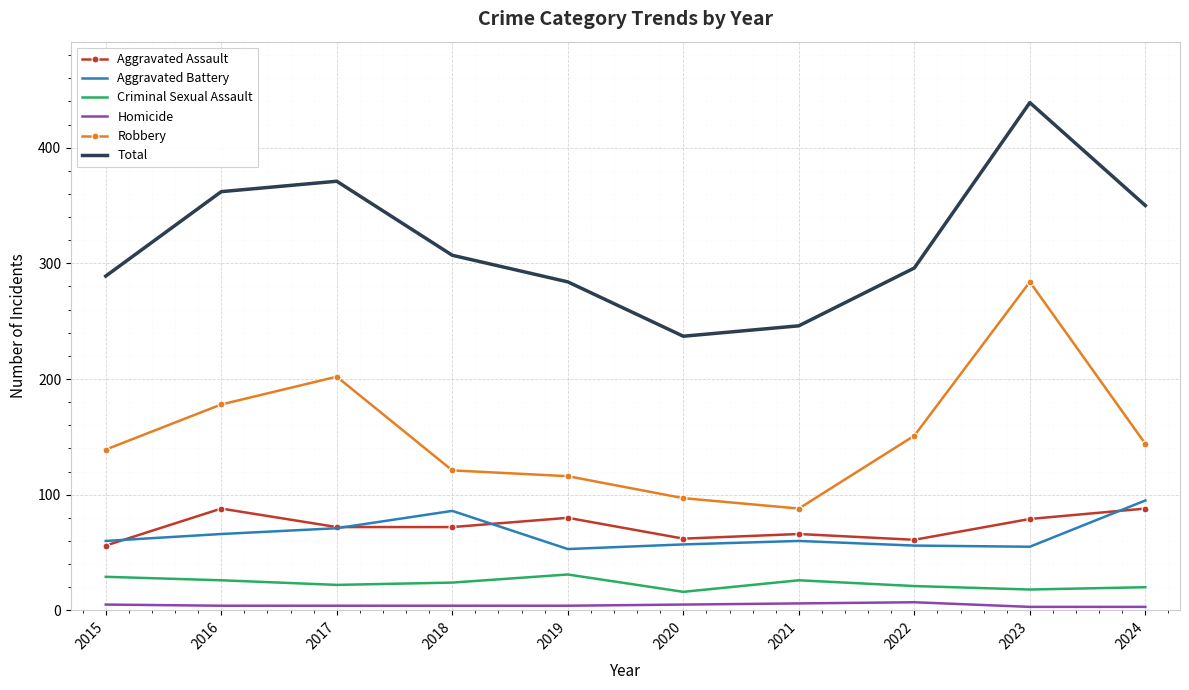

List the series in order of their peak value, highest first.

Total, Robbery, Aggravated Battery, Aggravated Assault, Criminal Sexual Assault, Homicide